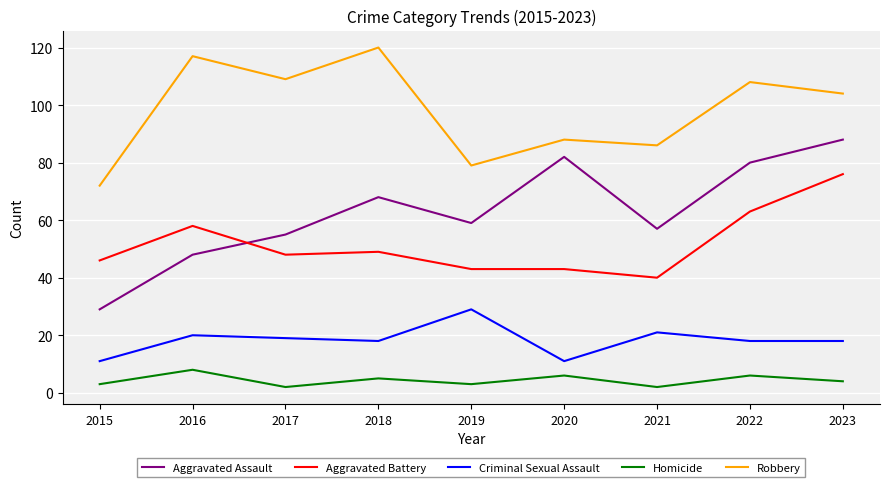

True or false: Aggravated Battery and Robbery cross at least once.

False